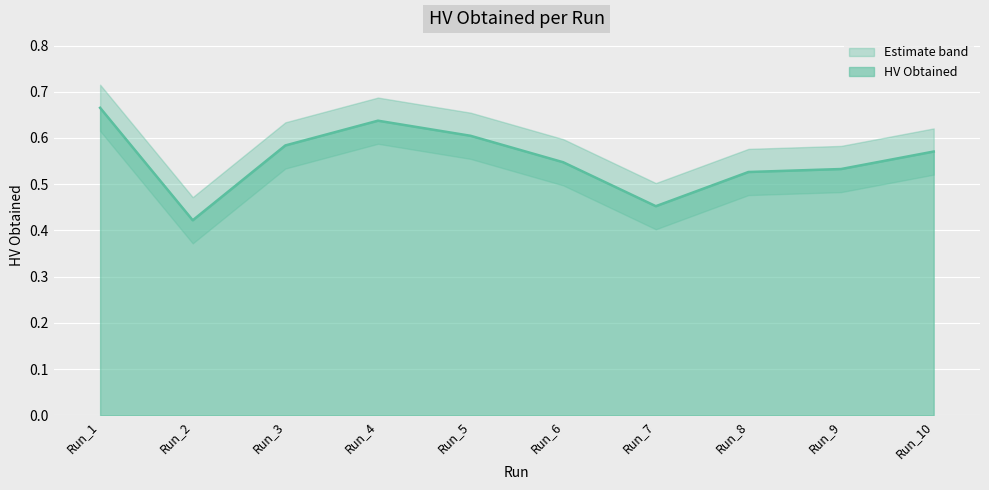

How many lines are shown in the chart?

1